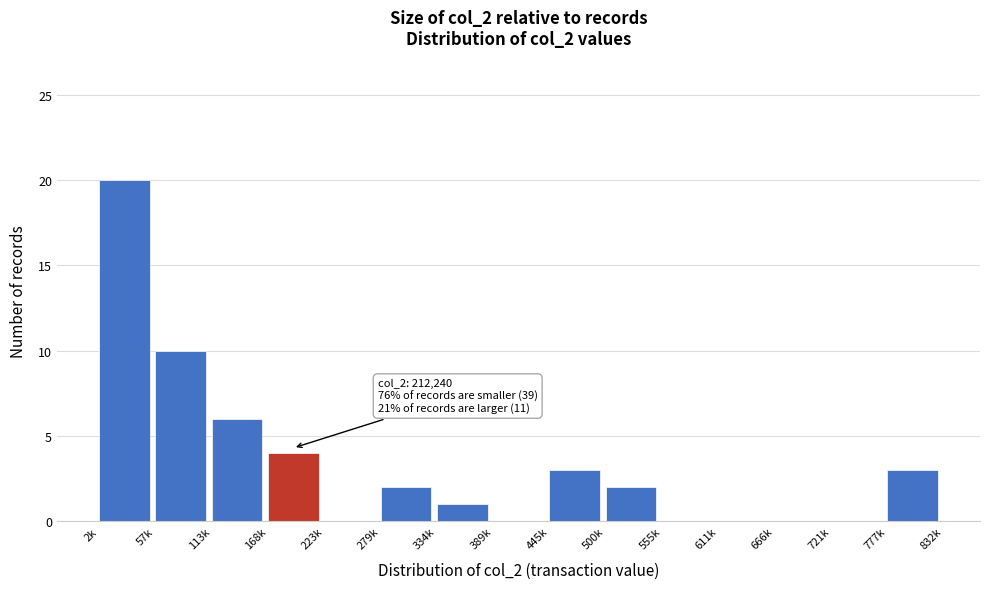

Reading left to right, transcribe all the data shown in this chart.

2k=20	57k=10	113k=6	168k=4	223k=0	279k=2	334k=1	389k=0	445k=3	500k=2	555k=0	611k=0	666k=0	721k=0	777k=3